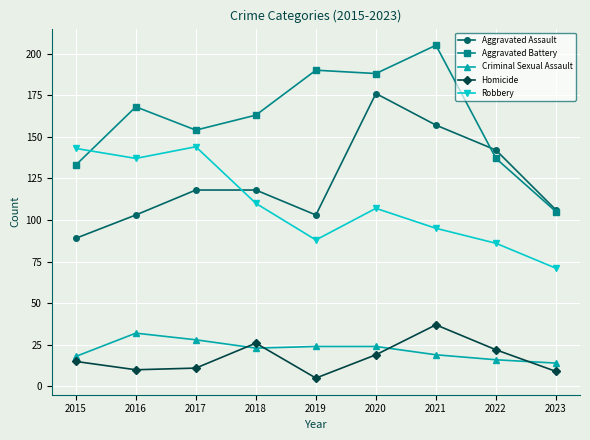

True or false: Criminal Sexual Assault and Aggravated Battery intersect in this chart.

False